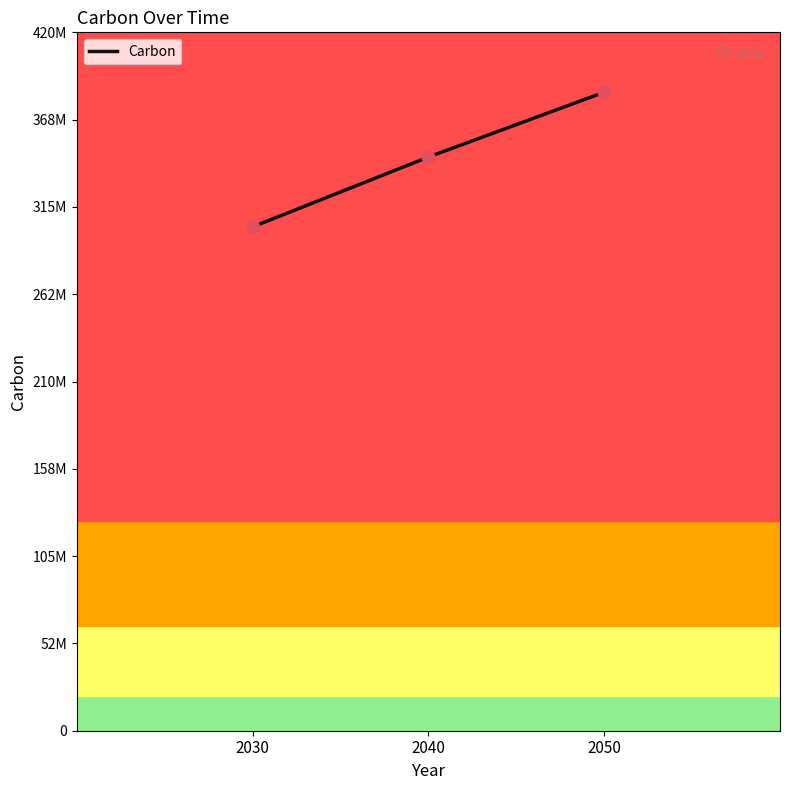

What is the change in value from 2030 to 2050?

+81000000